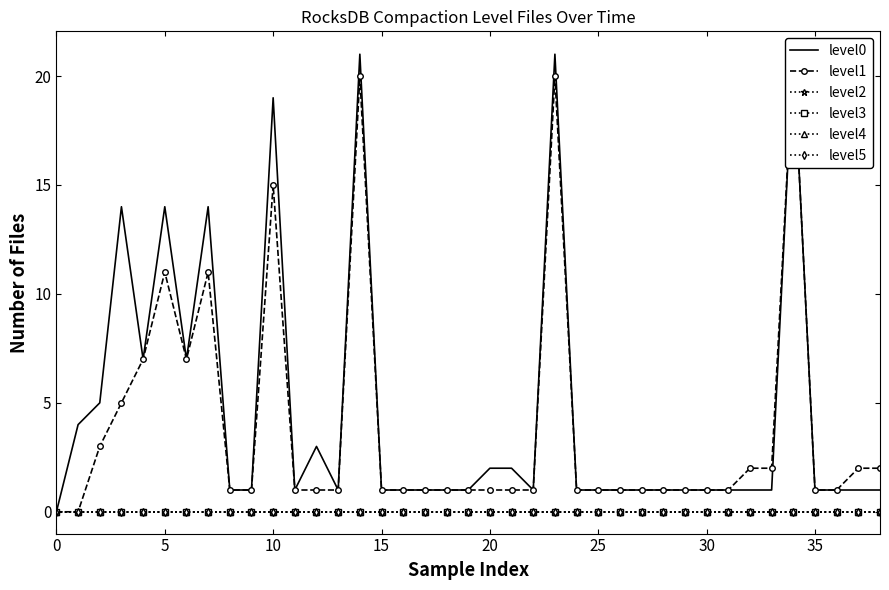

How many interior local valleys does the level1 series have?

1